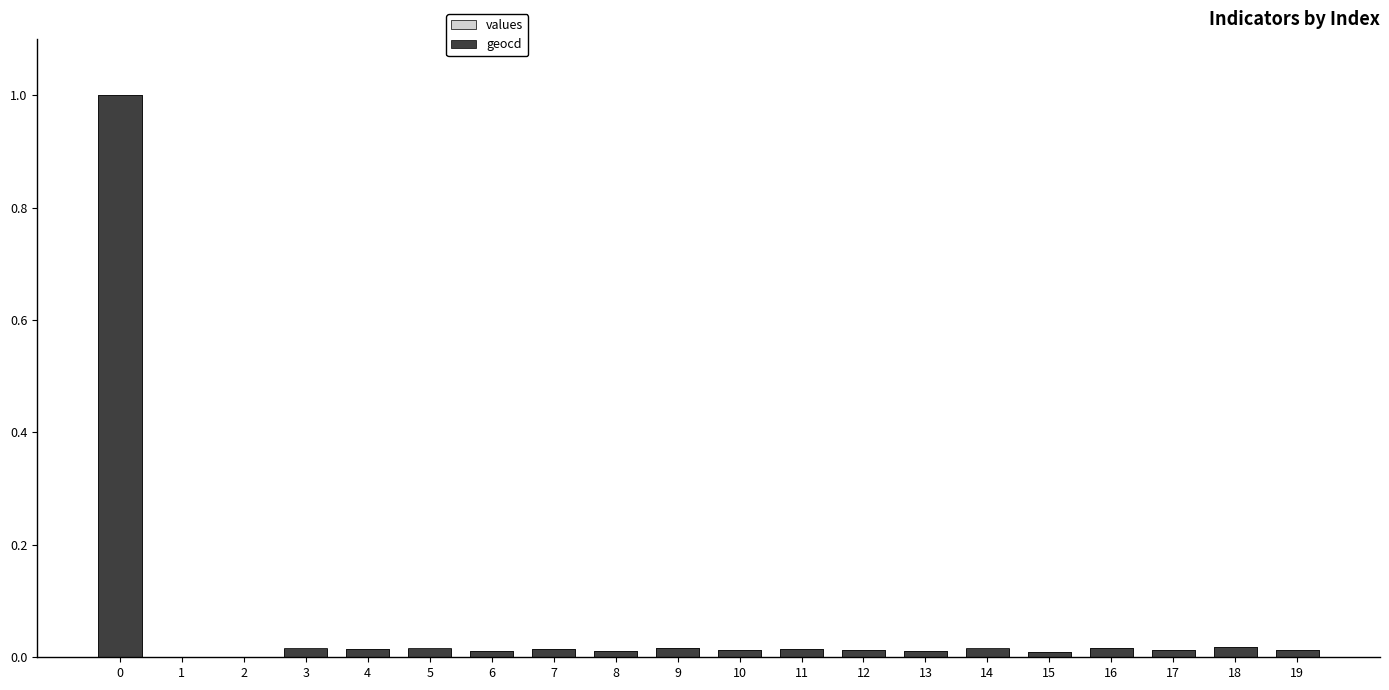

At which label is values closest to 0?

1